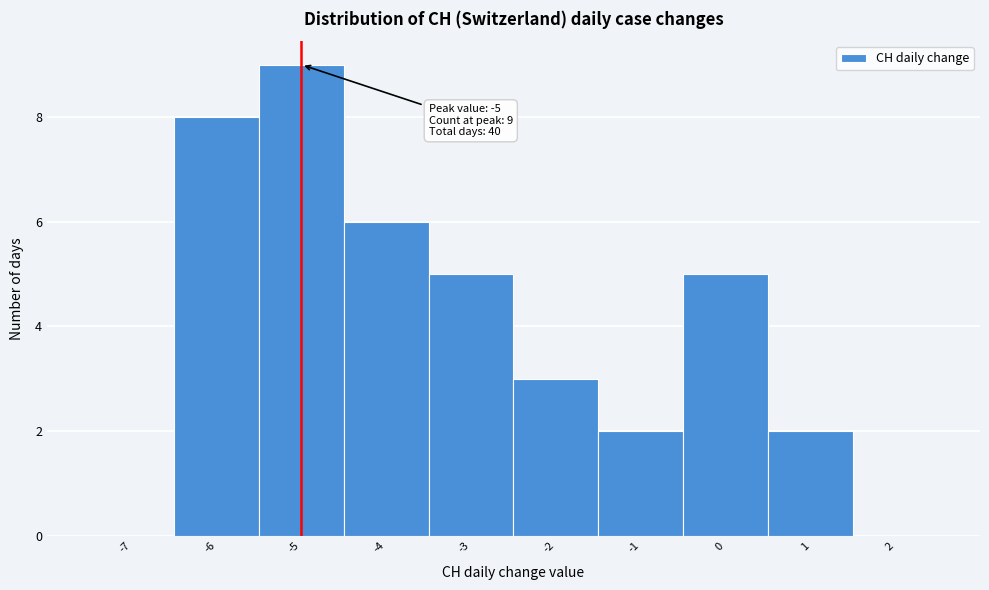

Over which range of the x-axis is the bar tallest?

-5.5 to -4.5